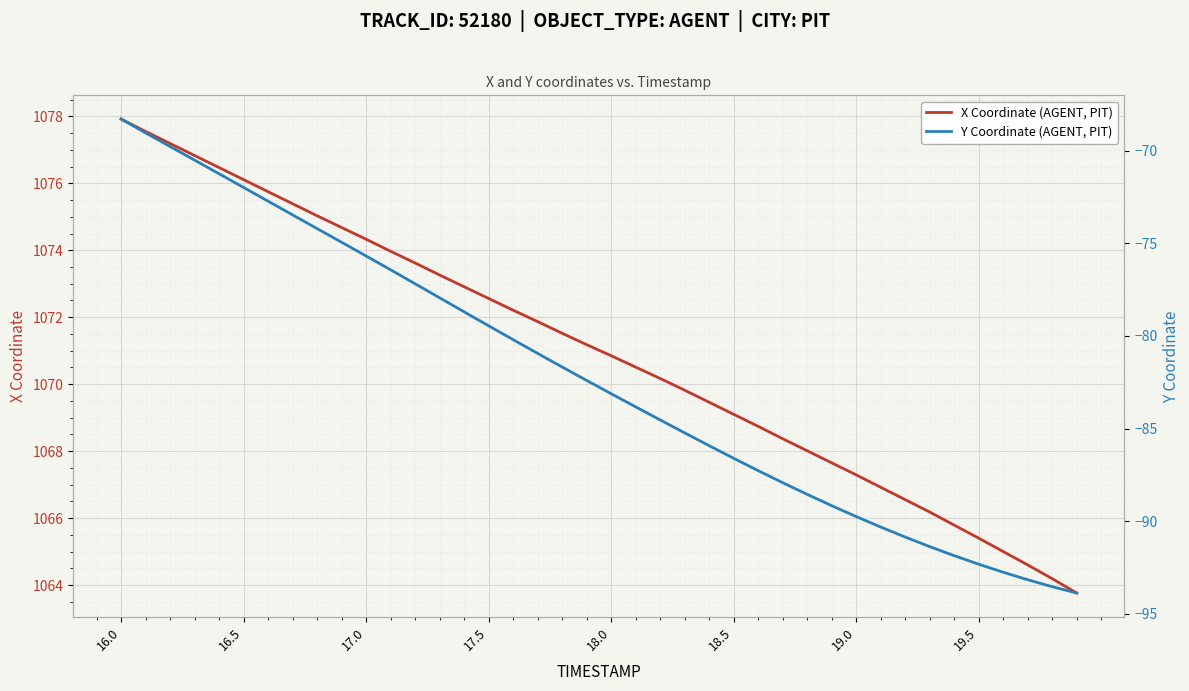

Reading right to left, extract all data points from this chart.

X Coordinate (AGENT, PIT): 1063.8	1064.2	1064.6	1065.0	1065.4	1065.8	1066.2	1066.5	1066.9	1067.3	1067.7	1068.0	1068.4	1068.7	1069.1	1069.5	1069.8	1070.2	1070.5	1070.8	1071.2	1071.5	1071.9	1072.2	1072.6	1072.9	1073.3	1073.6	1074.0	1074.3	1074.7	1075.0	1075.4	1075.8	1076.1	1076.5	1076.8	1077.2	1077.5	1077.9
Y Coordinate (AGENT, PIT): -93.9	-93.5	-93.2	-92.8	-92.3	-91.9	-91.4	-90.9	-90.3	-89.8	-89.2	-88.6	-87.9	-87.3	-86.6	-85.9	-85.2	-84.5	-83.8	-83.1	-82.4	-81.7	-80.9	-80.2	-79.5	-78.7	-77.9	-77.2	-76.4	-75.7	-74.9	-74.2	-73.5	-72.7	-72.0	-71.2	-70.5	-69.8	-69.0	-68.3